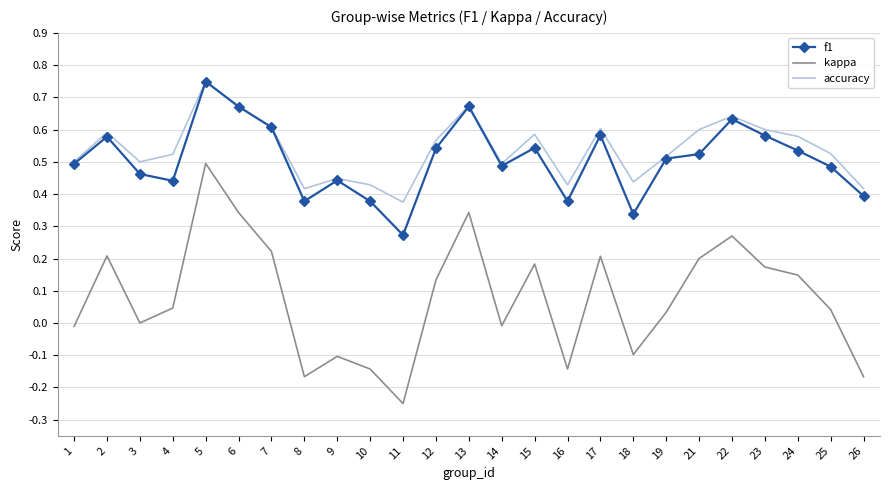

The value of kappa at 15 is 0.2. True or false?

True